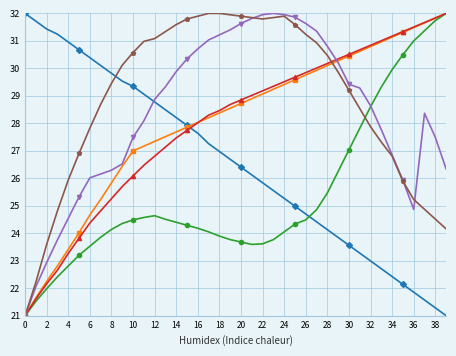

What is the maximum value shown in the chart?

32.0